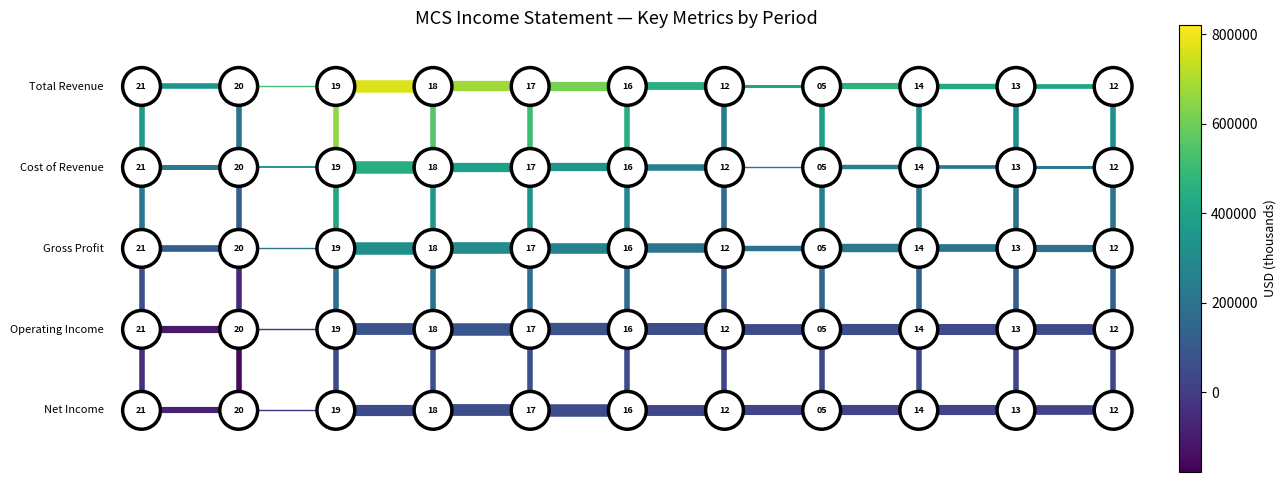

Rank the series by their average value, from highest to lowest.

Total Revenue, Cost of Revenue, Gross Profit, Operating Income, Net Income